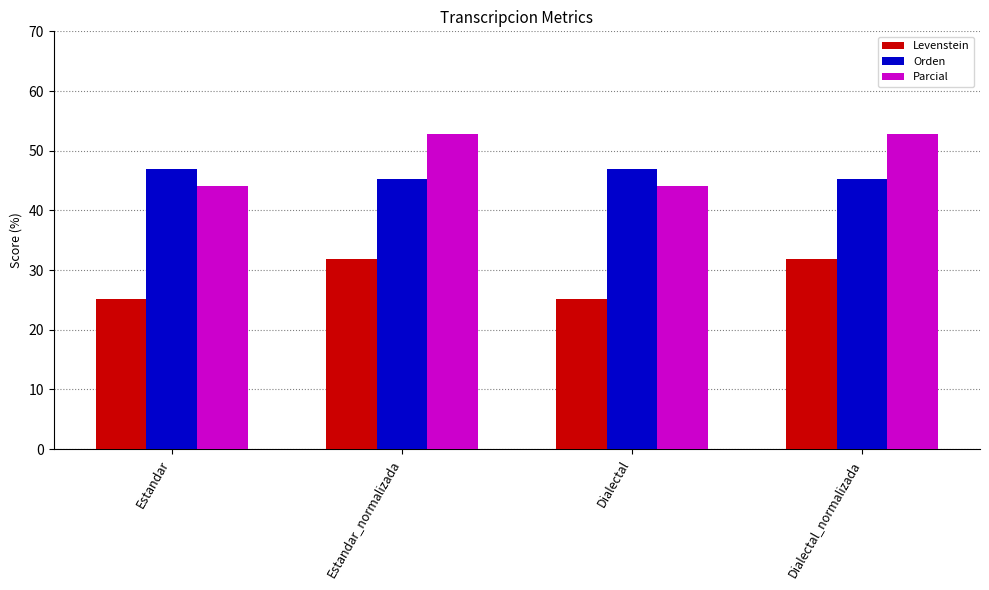

What is the approximate value of Orden at Estandar?

47.0